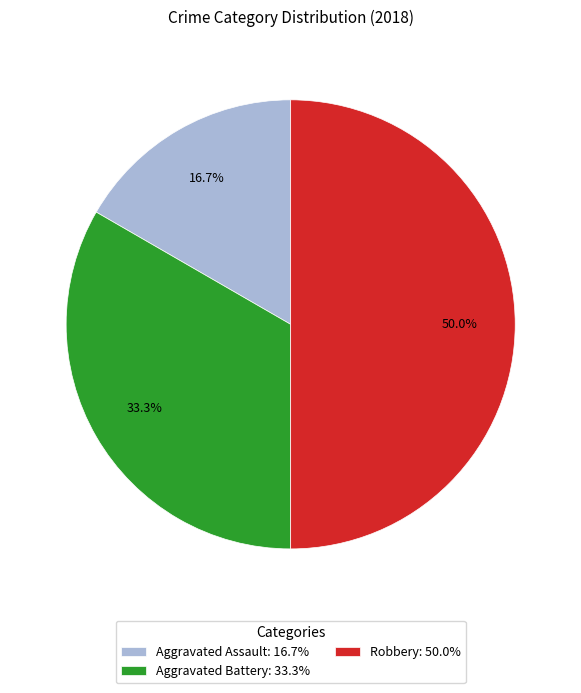

How much of the chart is everything except Robbery?

50.0%